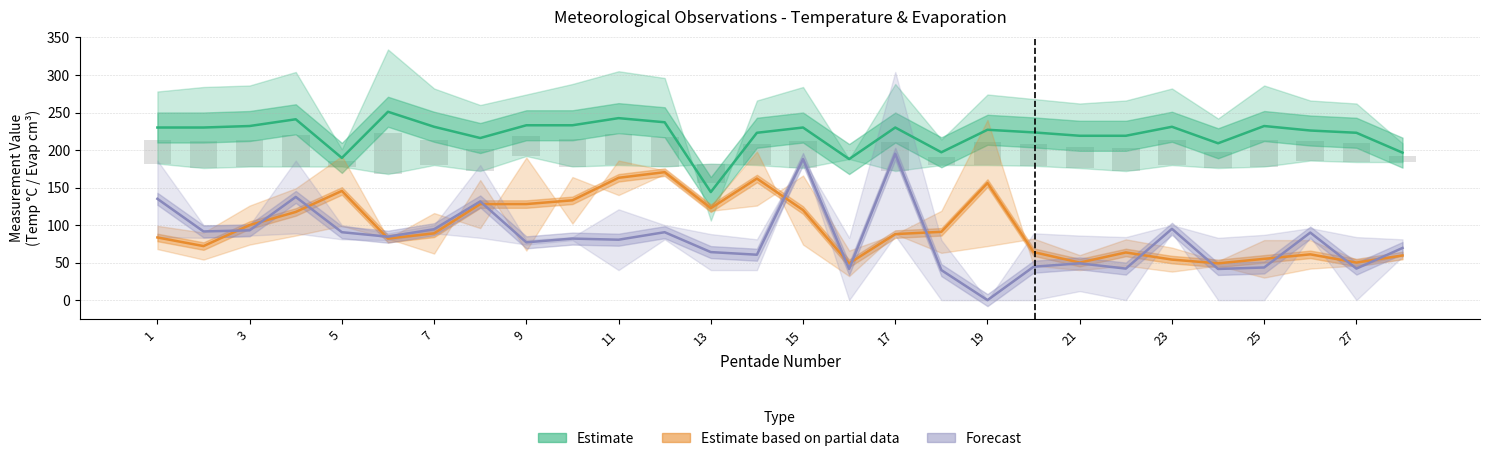

At how many categories does at least one series exceed 227?

14